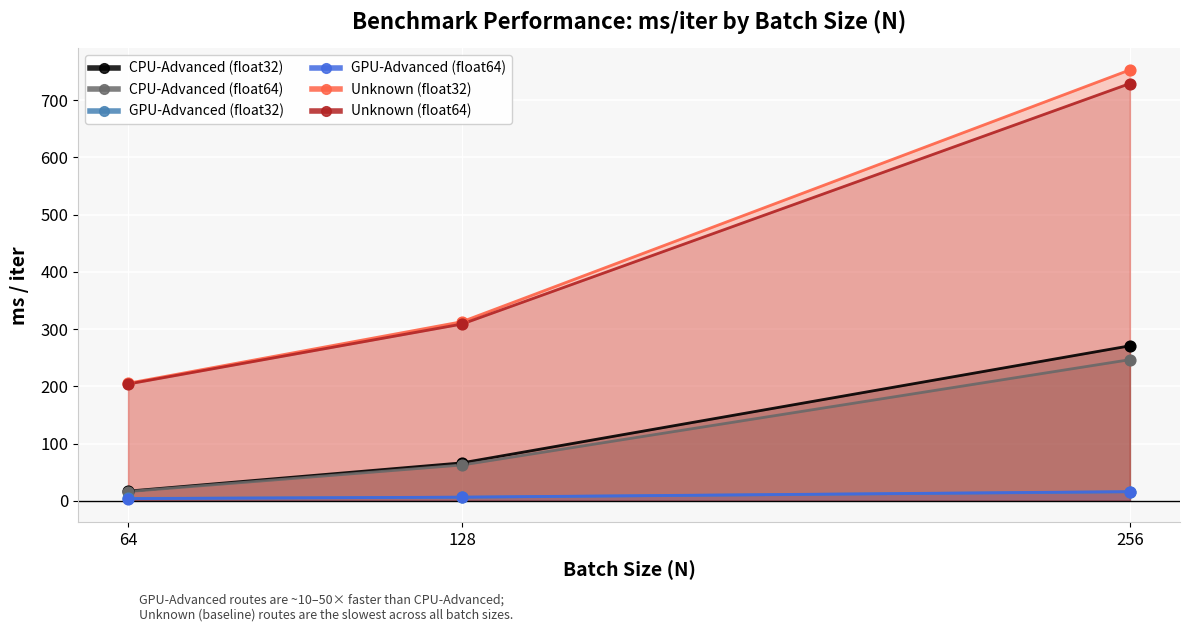

Which series has the largest Y range (max minus min)?

Unknown (float32)